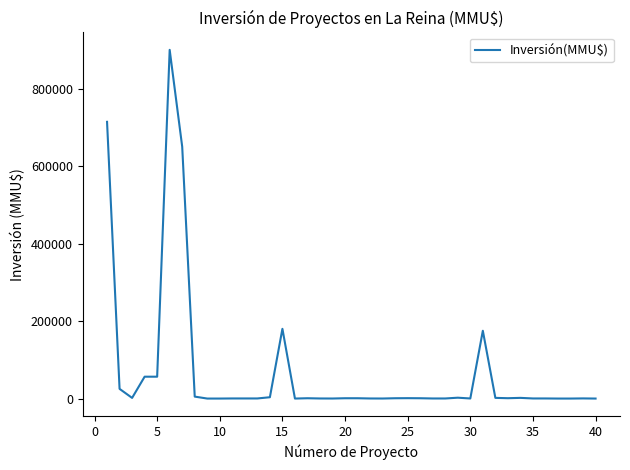

What is the difference between the maximum and minimum values?

900000.0